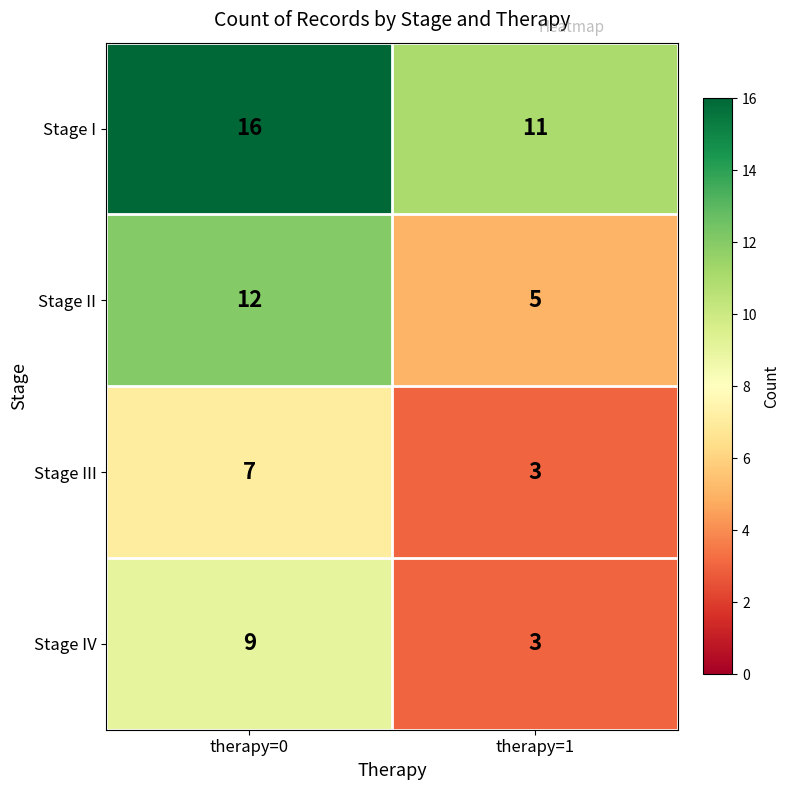

At therapy=0, list the series in order from largest to smallest.

Stage I, Stage II, Stage IV, Stage III